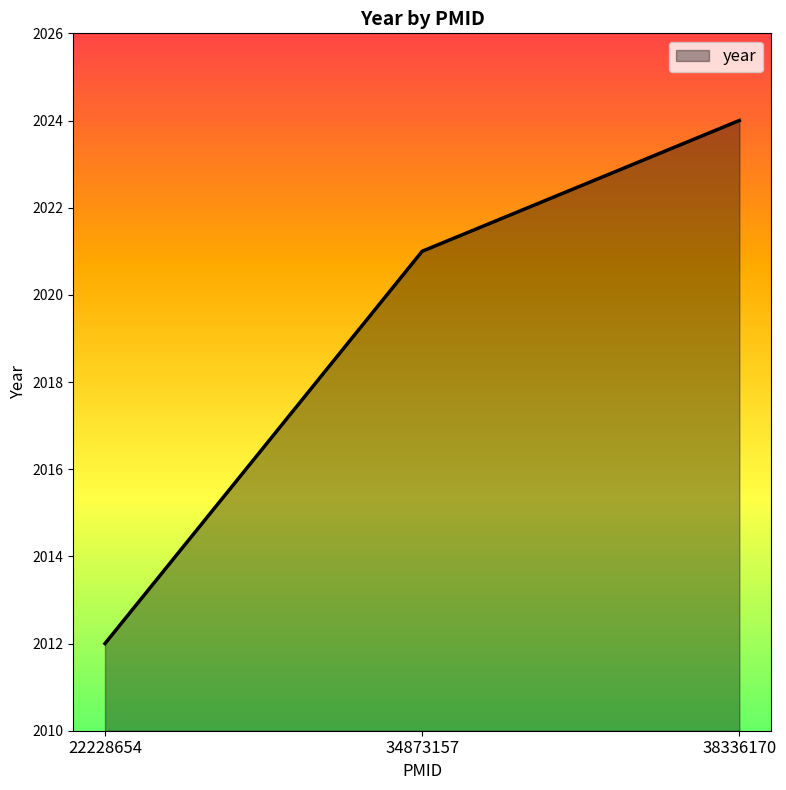

Count the number of data series in this chart.

1